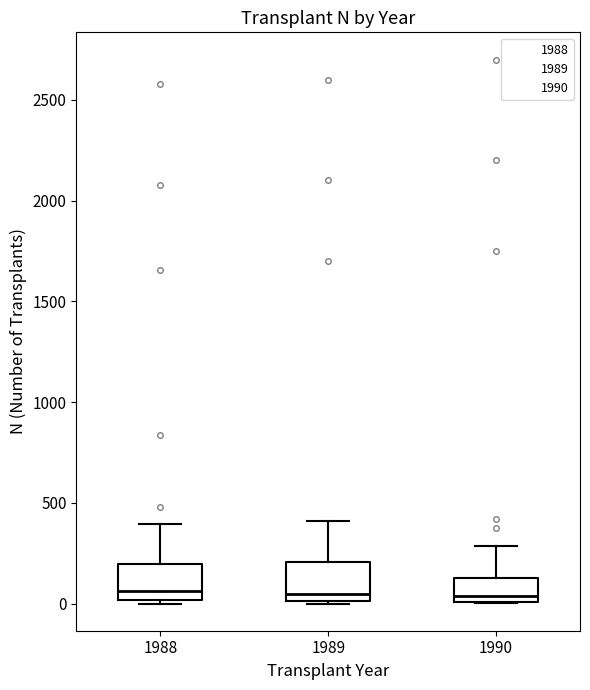

Reading left to right, read every box against the y-axis: the position of its median line, the range the box covers, and the ends of its whiskers. The values are not printed on the chart, so give them approximately, as read against the axis.

1988: median 50, box 0 to 200, whiskers 0 (just below the box's lower edge) to 400
1989: median 50, box 0 to 200, whiskers 0 to 400
1990: median 50, box 0 to 150, whiskers 0 to 300